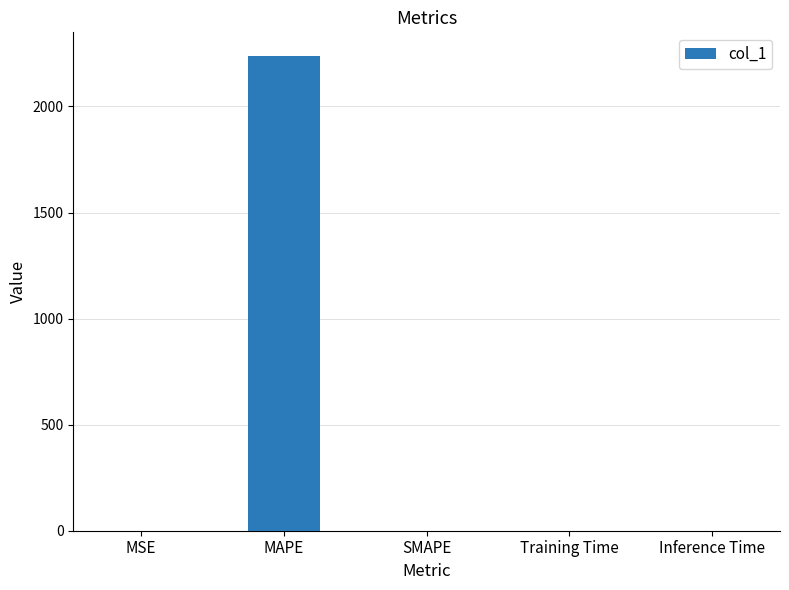

How many series are shown in this chart?

1